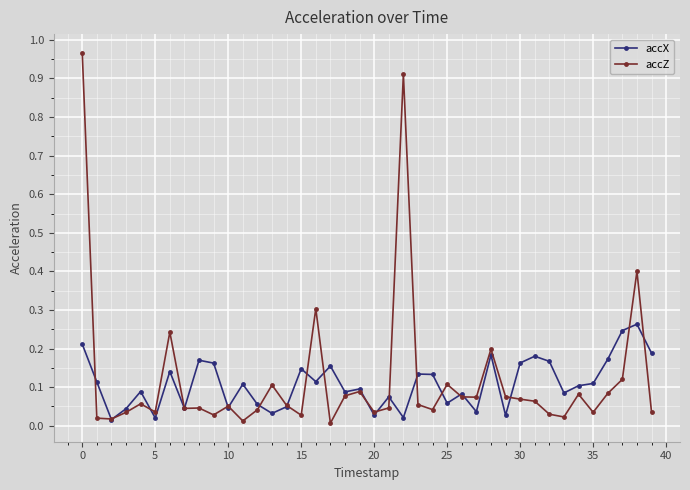

True or false: accX has more than 0 points higher than both neighbors.

True